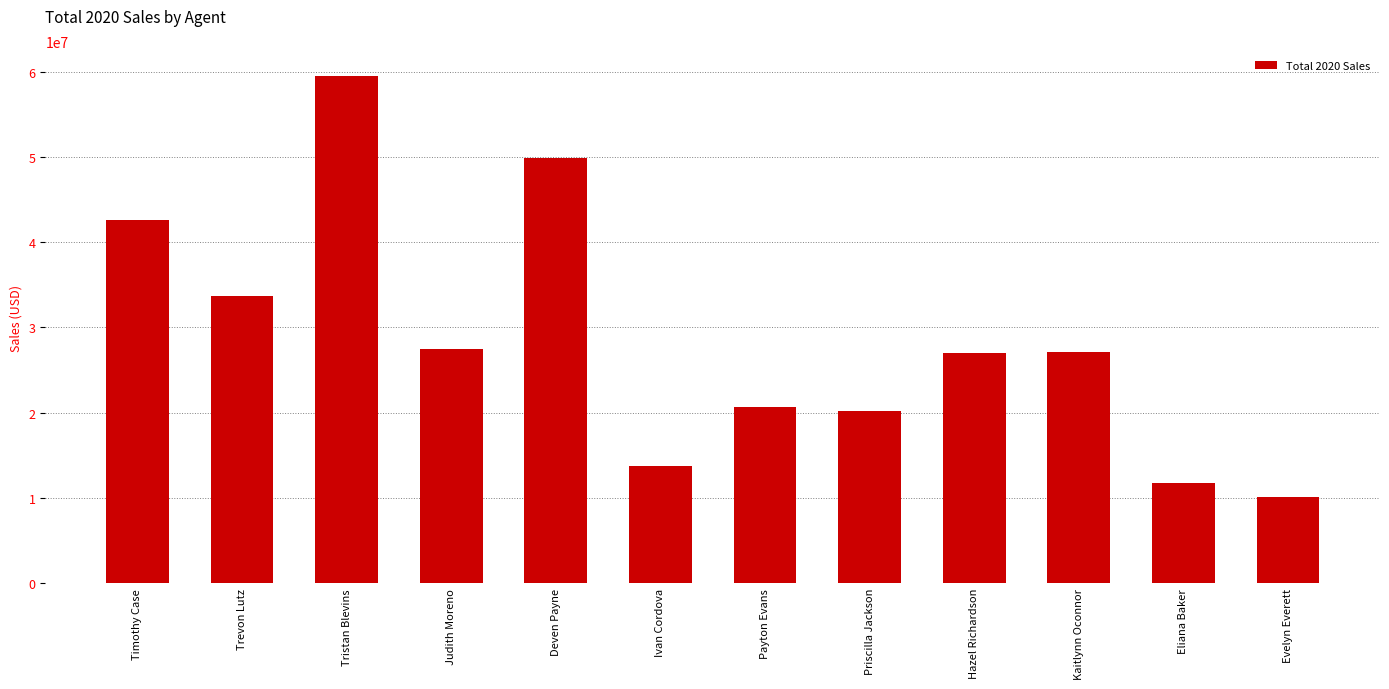

At which label is the value closest to 34766397?

Trevon Lutz